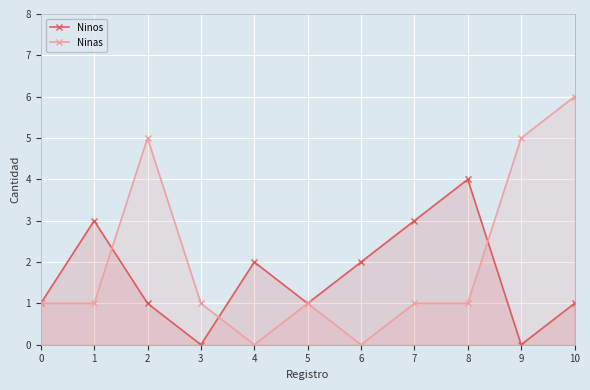

What is the value of the Ninos point at the 8th from the left?

3